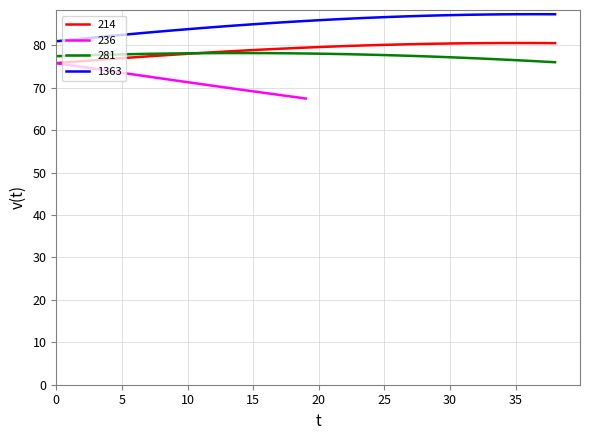

What is the label of the 19th point from the right?

20